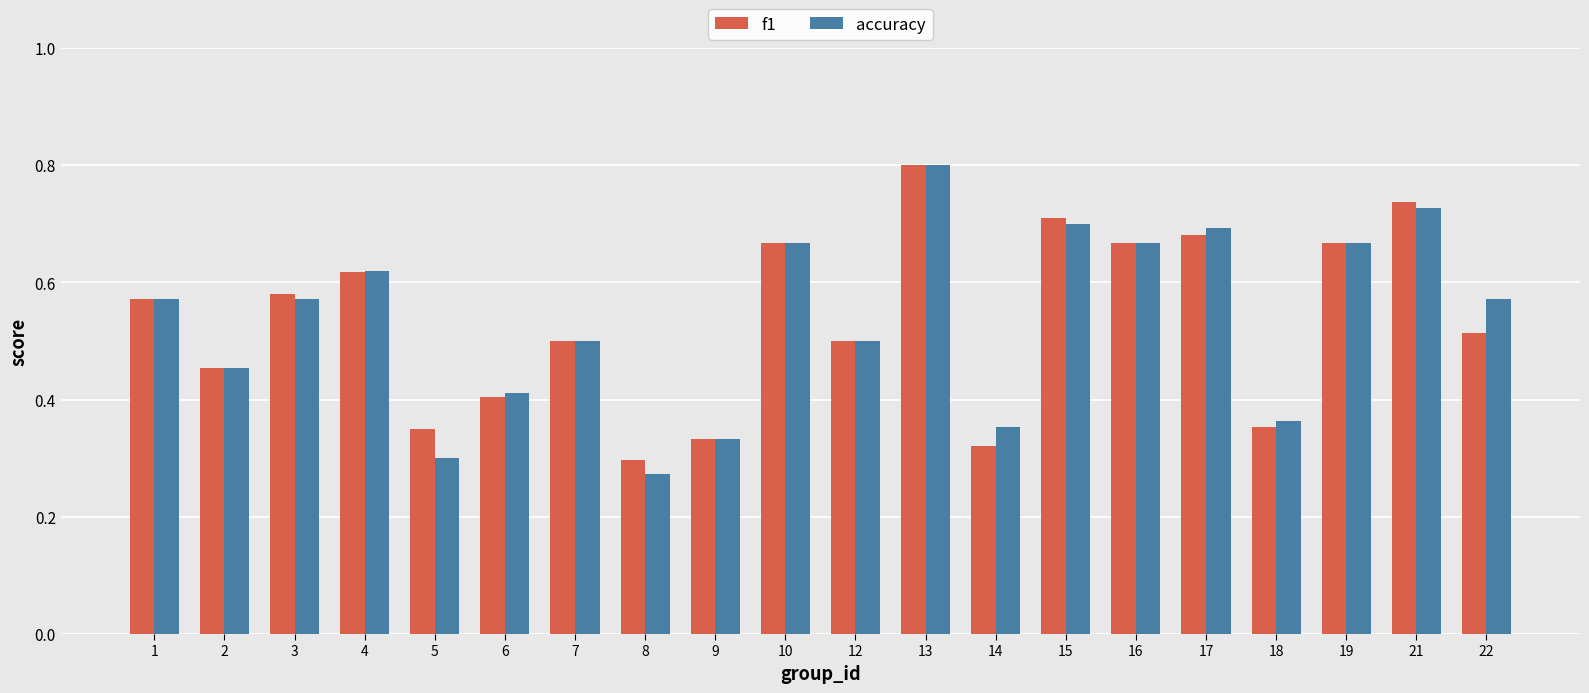

How many accuracy values are between 0 and 1?

20